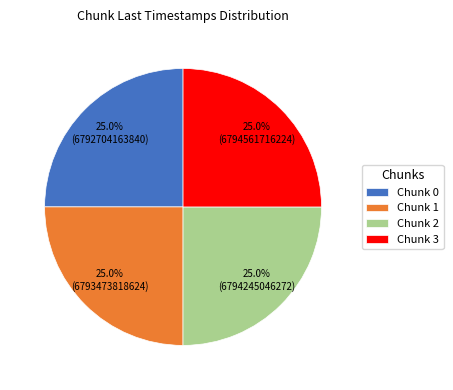

What is the total percentage of Chunk 1 and Chunk 2?

50.0%